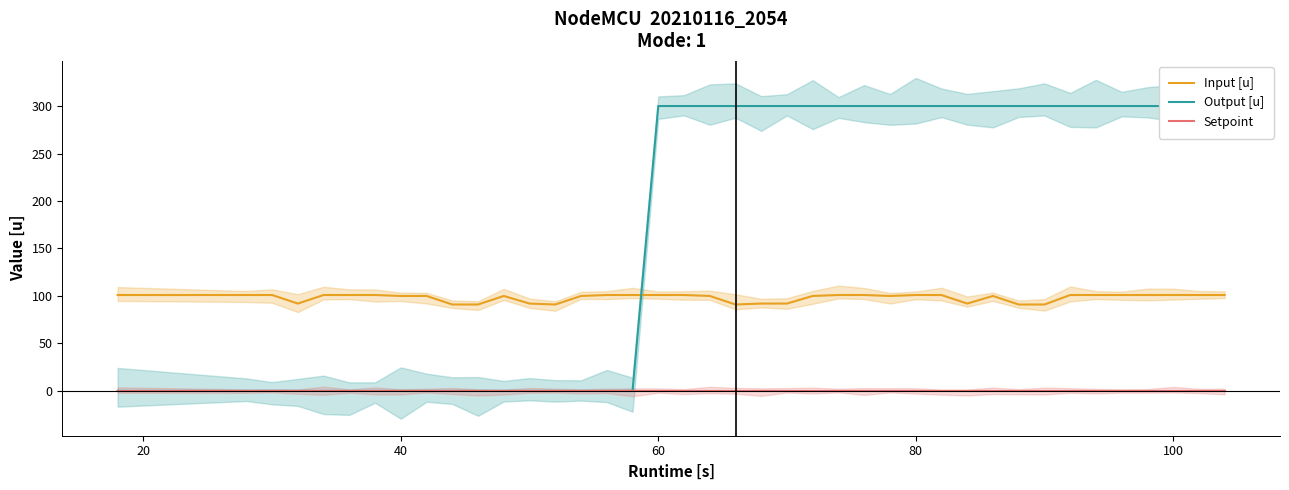

Does the chart have visible grid lines?

No